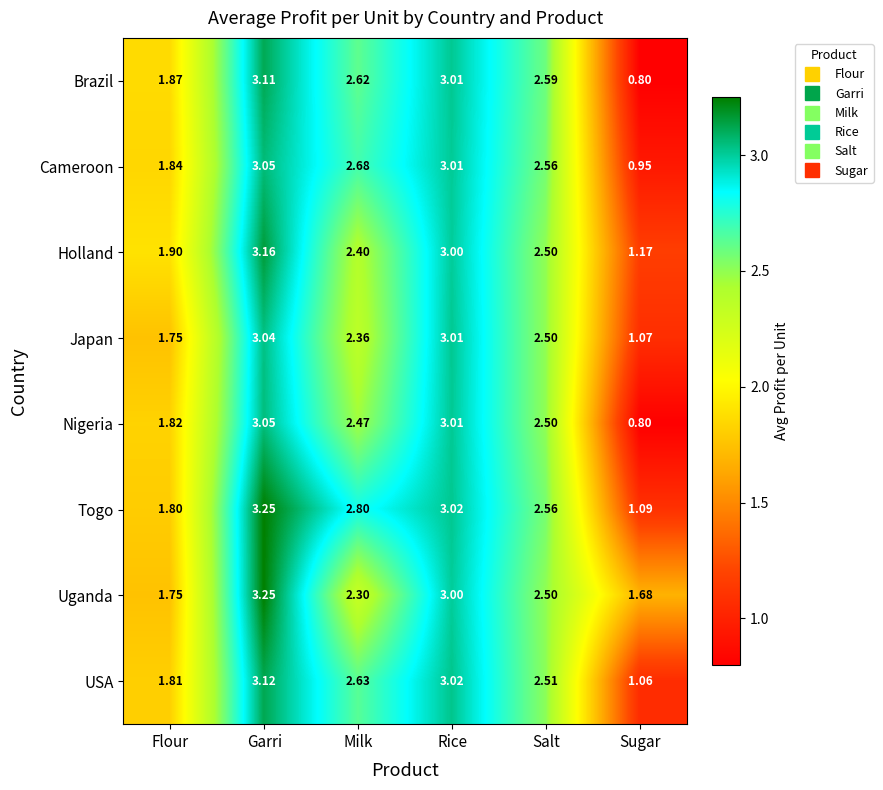

Rank the categories by Japan value from lowest to highest.

Sugar, Flour, Milk, Salt, Rice, Garri